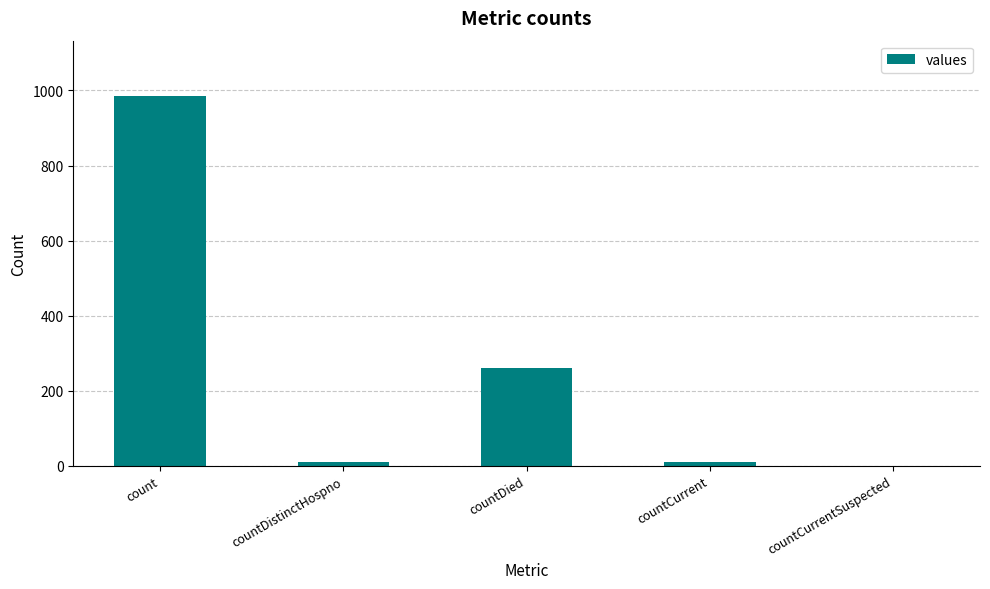

What is the greatest value displayed?

985